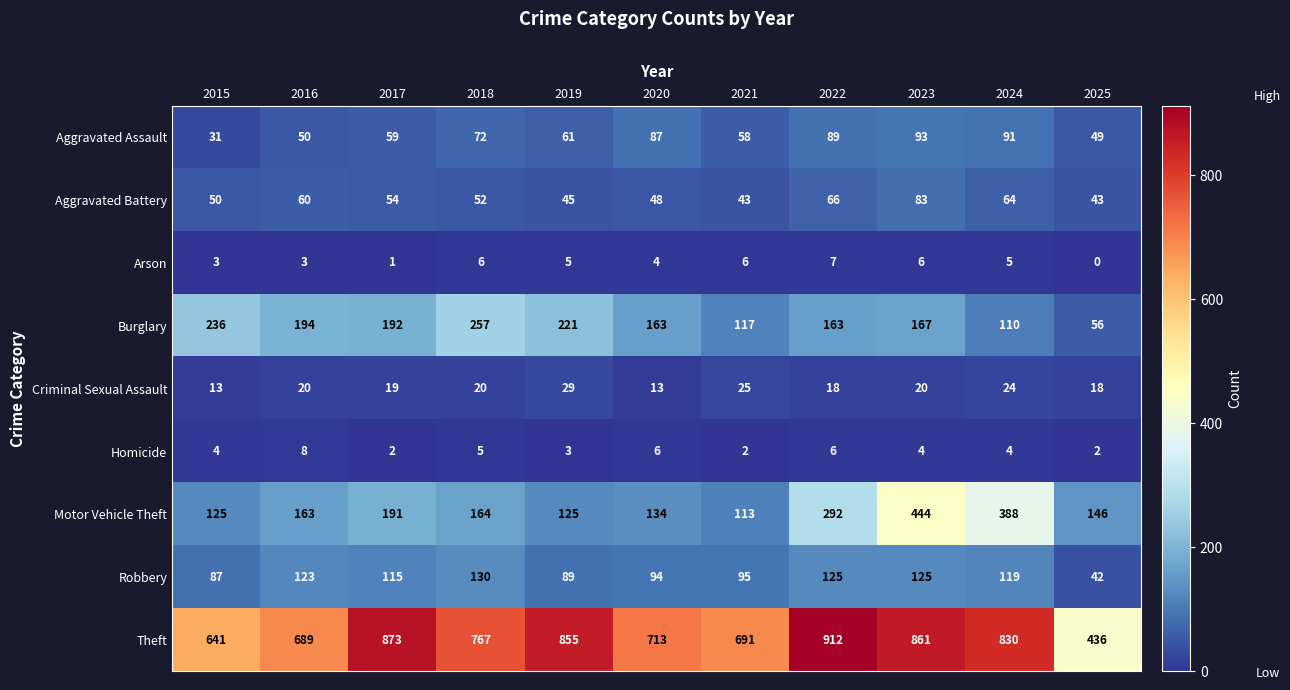

Count the number of categories in the chart.

11